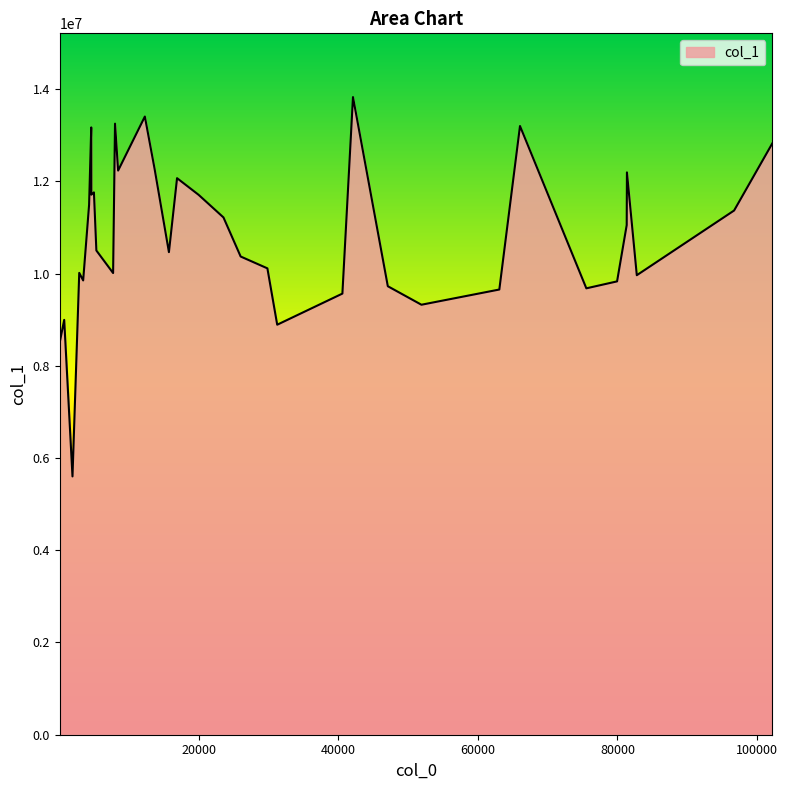

What is the smallest value displayed?

5600798